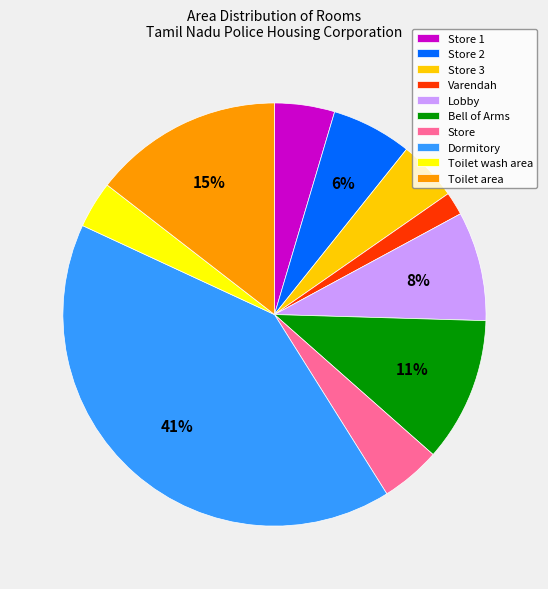

To the nearest percent, what is the combined percentage of Toilet wash area and Store 2?

10%